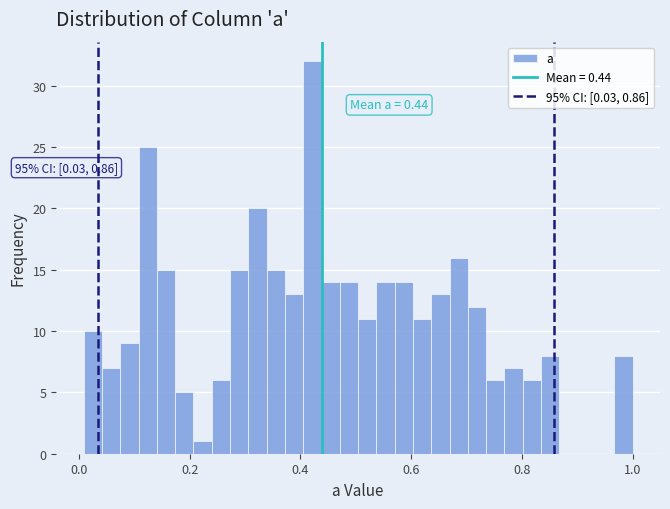

Read against the x-axis, roughly where is the centre of the tallest bar?

0.42